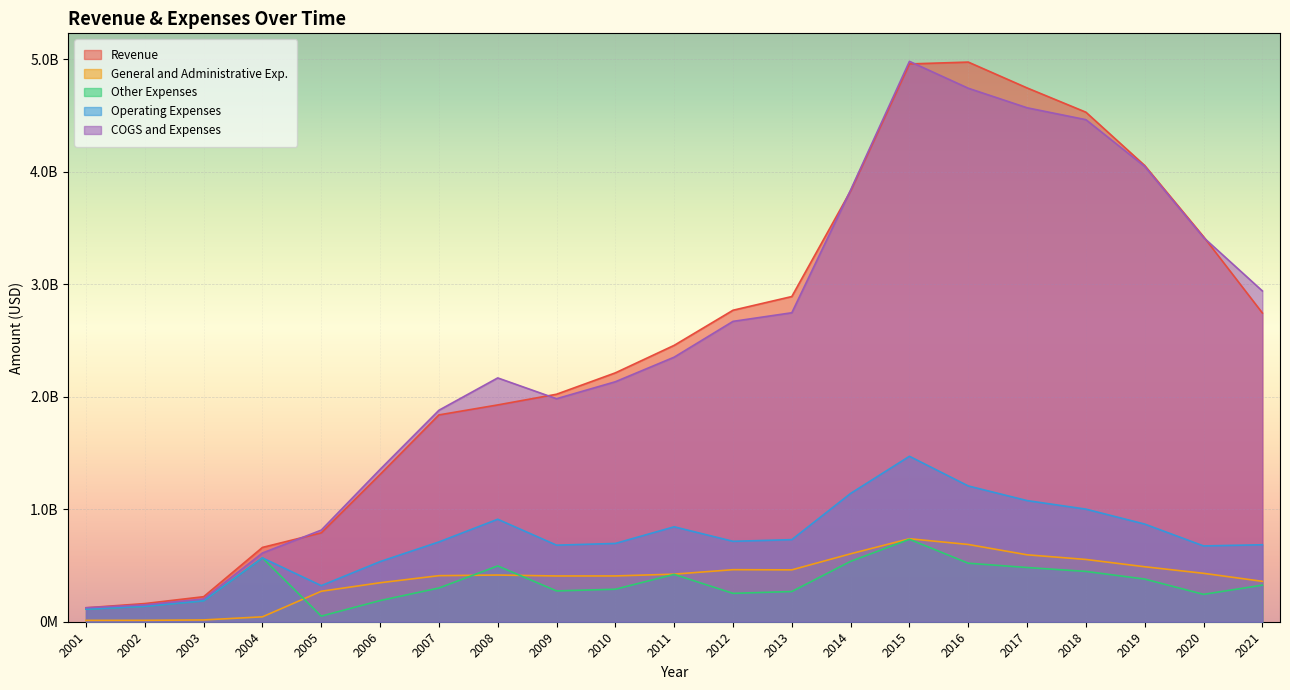

How many values in the Operating Expenses series are below 709566000?

10